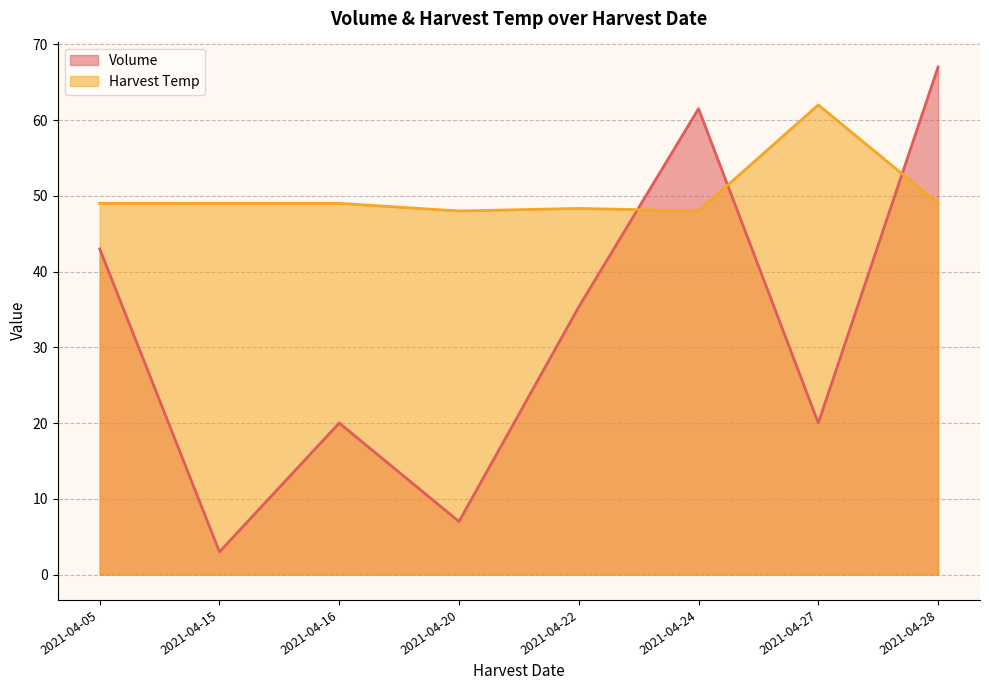

Count the number of categories in the chart.

8